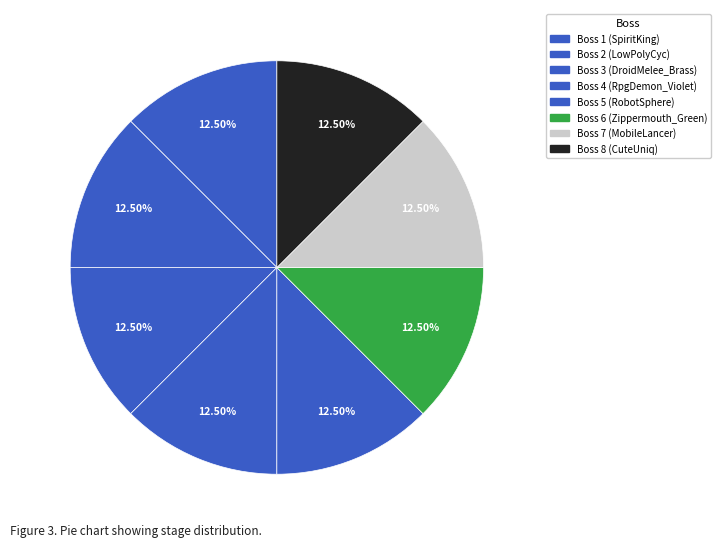

Rank the categories by value from lowest to highest.

1, 2, 3, 4, 5, 6, 7, 8